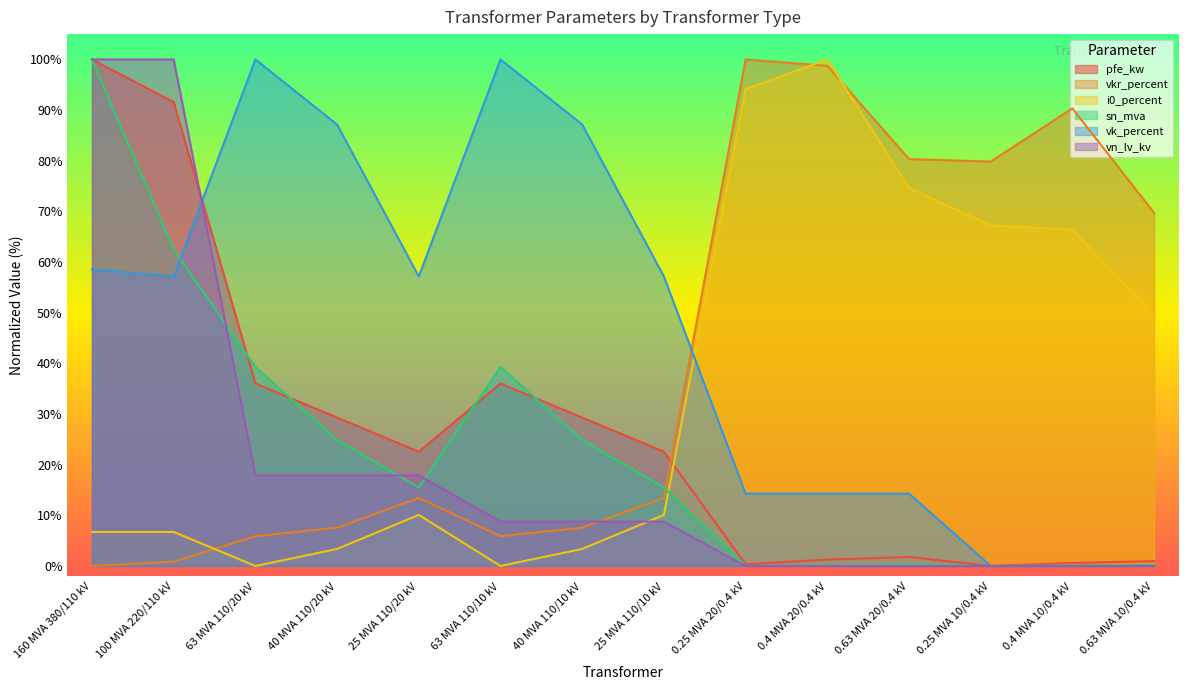

Is the value of sn_mva at 0.4 MVA 20/0.4 kV greater than the value of vn_lv_kv at 0.25 MVA 20/0.4 kV?

Yes